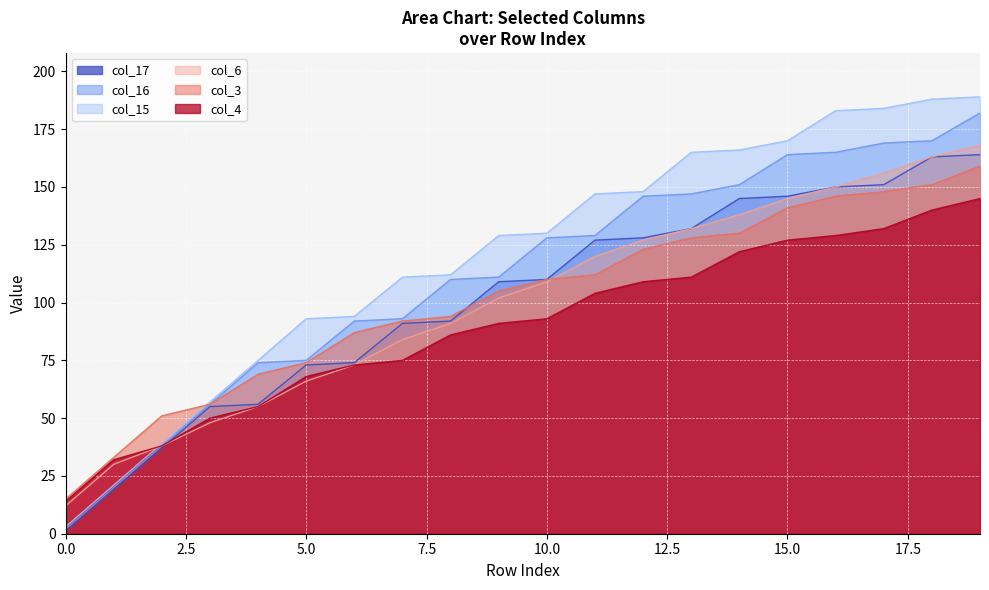

Rank the series by their maximum value, from highest to lowest.

col_15, col_16, col_6, col_17, col_3, col_4